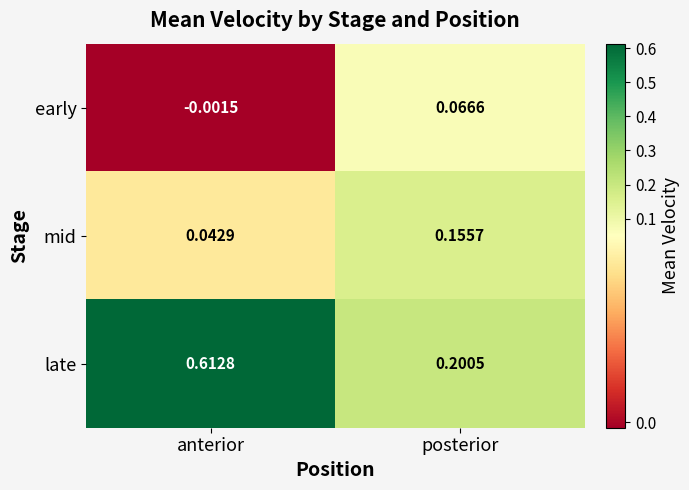

How many positive values does the early series have?

1